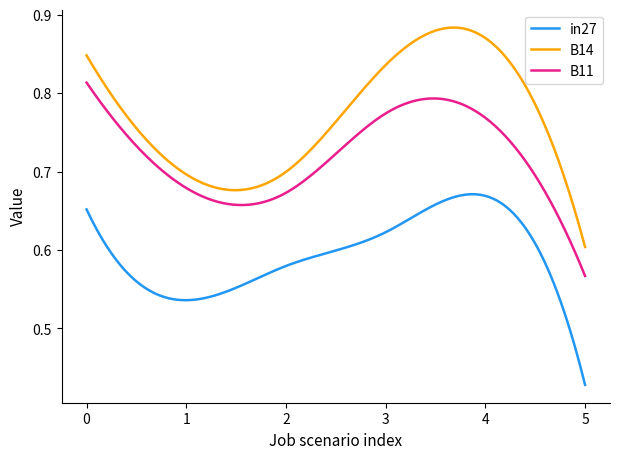

True or false: B11 and in27 intersect in this chart.

False